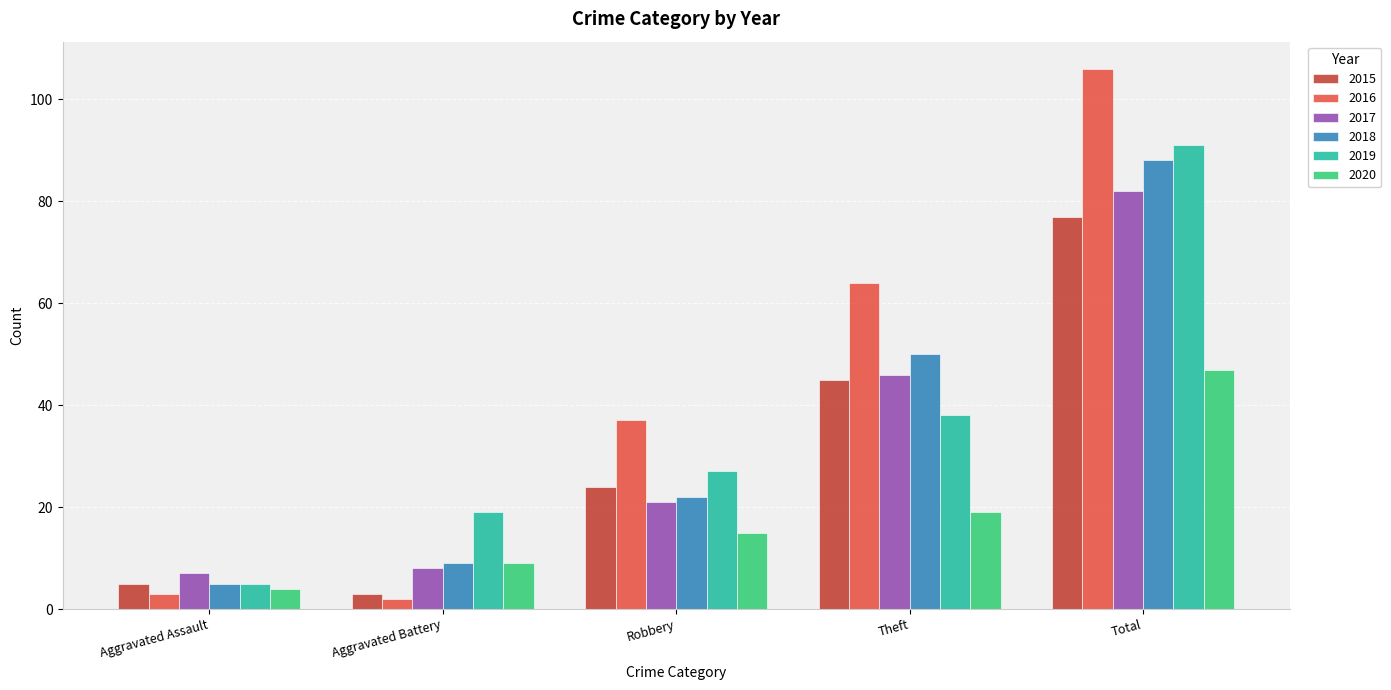

Between Theft and Total, which series saw the biggest shift?

2019